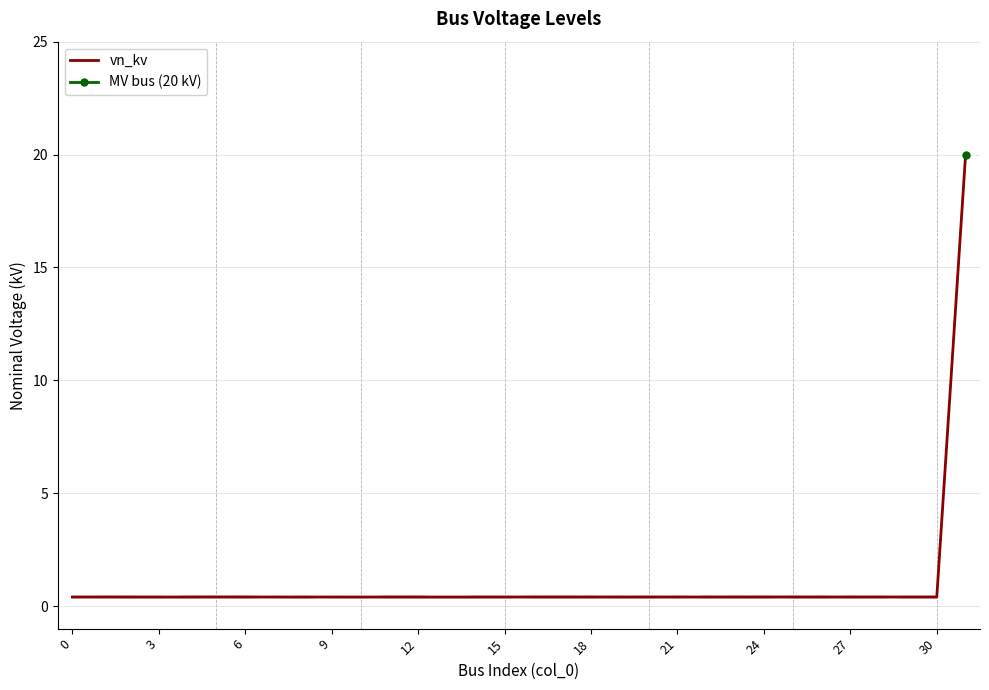

What is the difference between the maximum and minimum values in the vn_kv series?

19.6